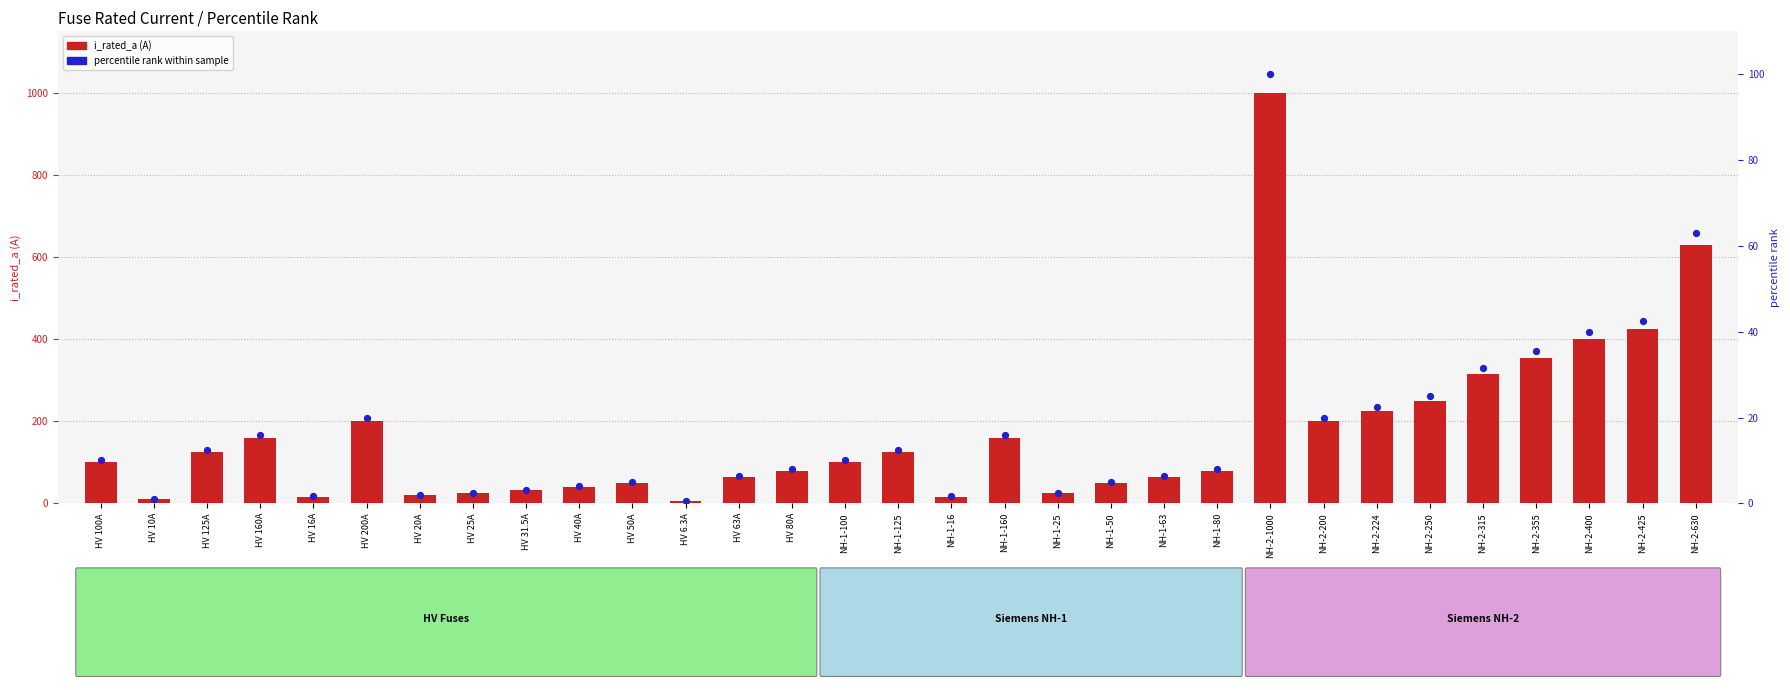

Is the value of i_rated_a at HV 125A greater than the value of percentile rank within sample at NH-1-16?

Yes